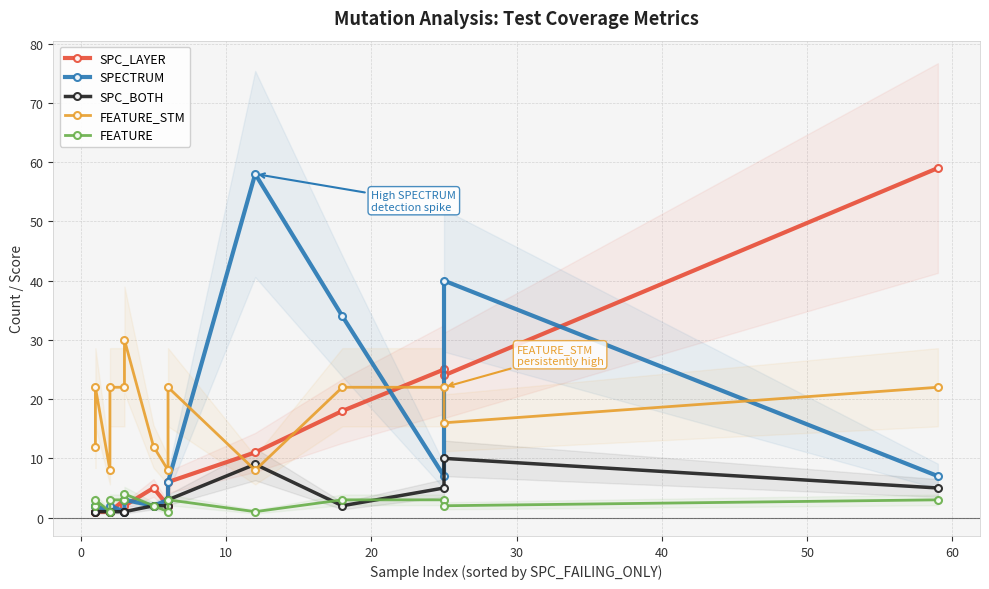

True or false: SPC_BOTH and SPECTRUM intersect in this chart.

False